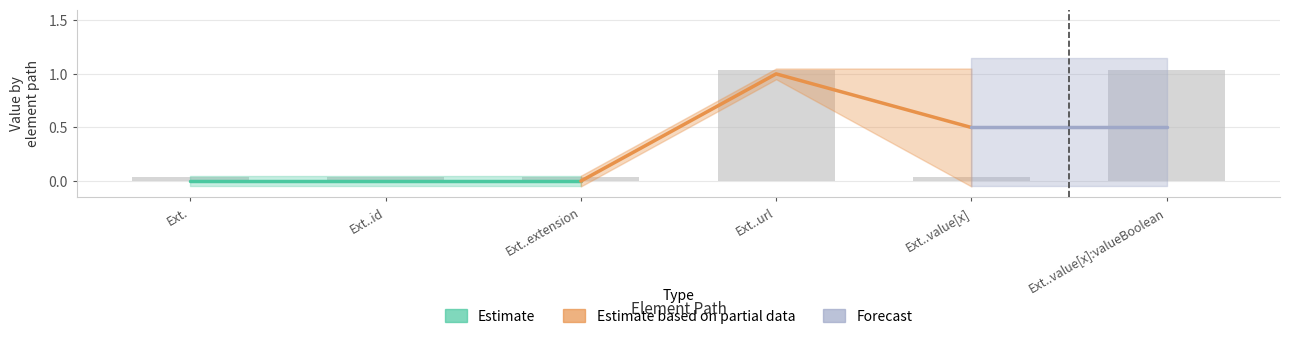

What is the maximum value for Base Max?

1